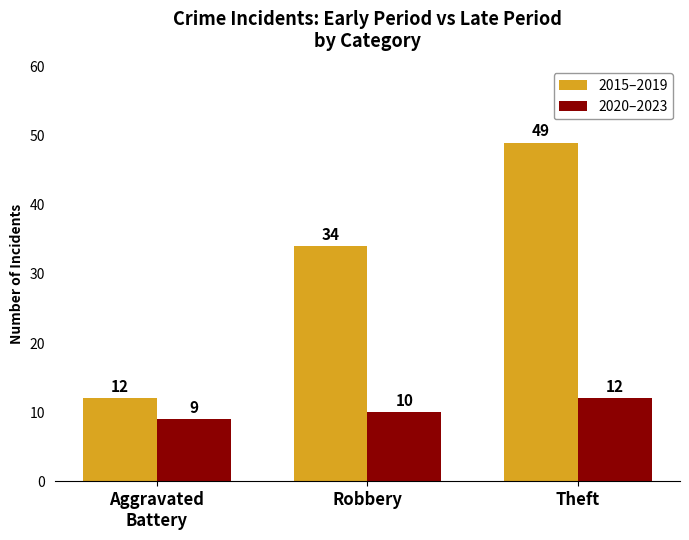

What is the greatest value displayed?

49